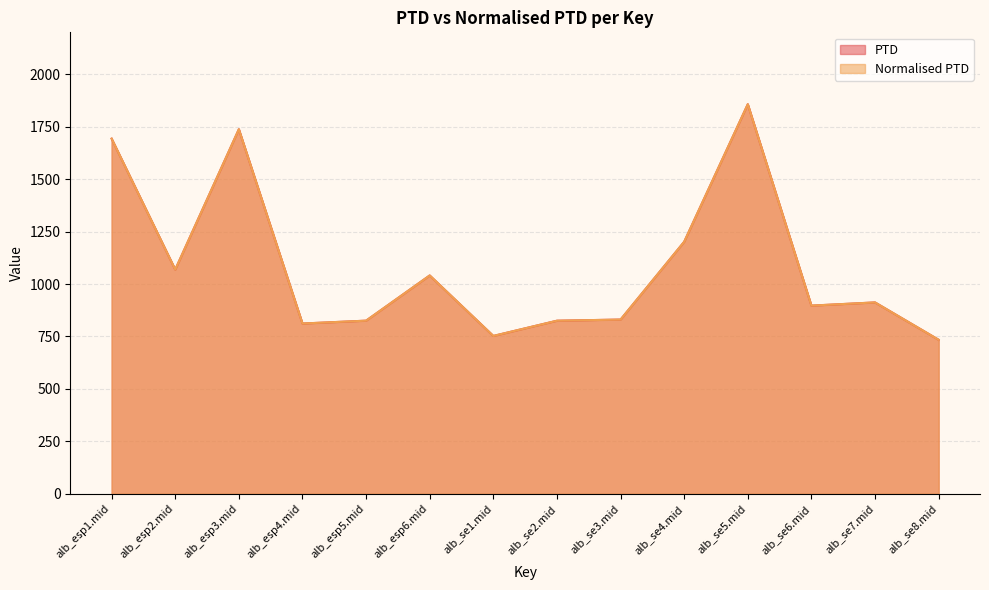

Which label corresponds to the smallest value in the chart?

alb_se8.mid